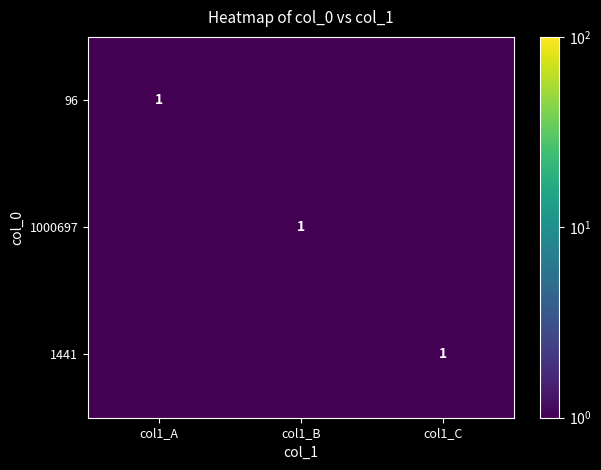

The value of 96 at col1_A is 1.0. True or false?

True